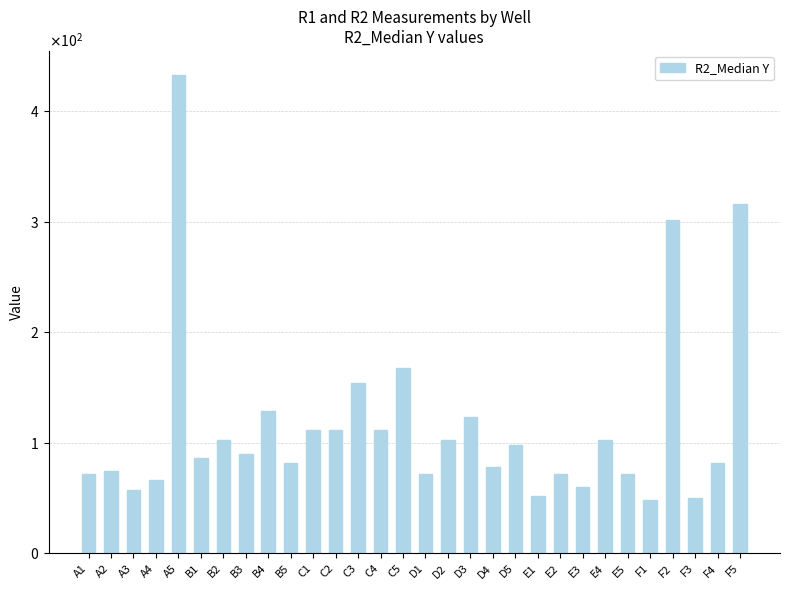

Rank the categories by value from lowest to highest.

F1, F3, E1, A3, E3, A4, A1, D1, E2, E5, A2, D4, B5, F4, B1, B3, D5, B2, D2, E4, C1, C2, C4, D3, B4, C3, C5, F2, F5, A5